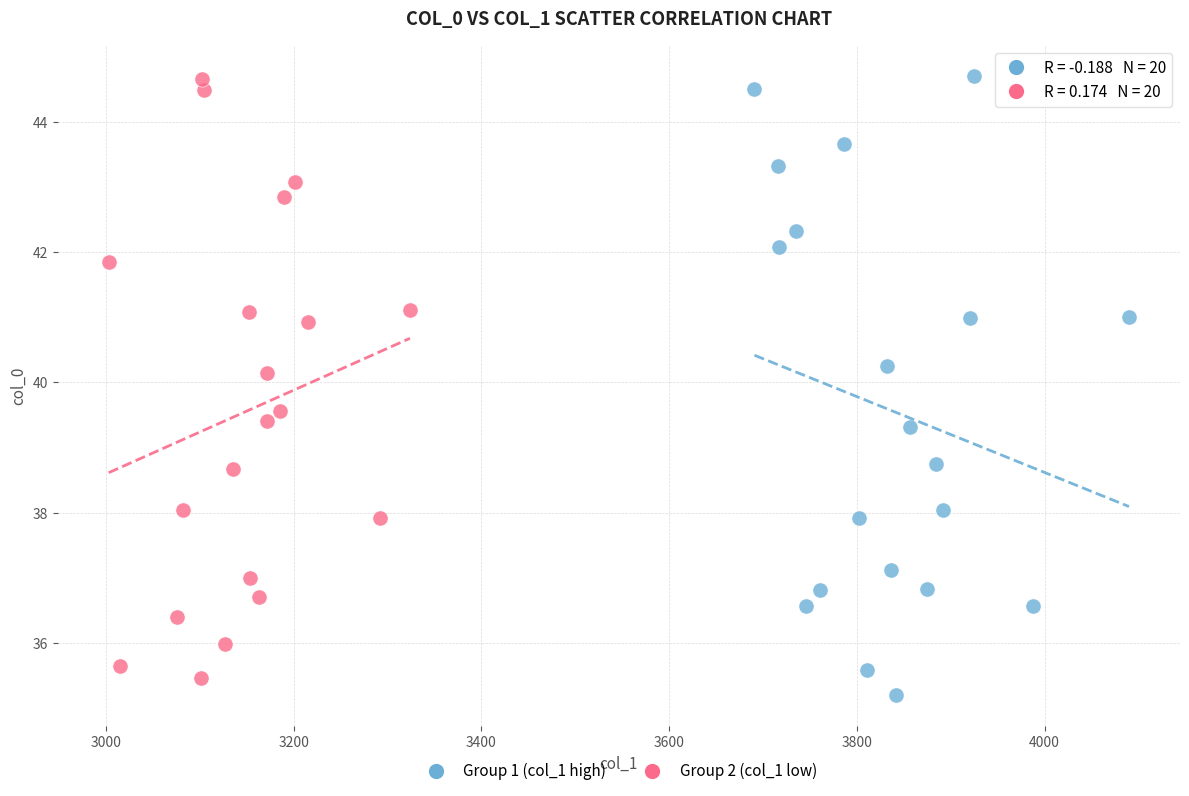

What are all the series names shown in the legend?

Group 1 (col_1 high), Group 2 (col_1 low)